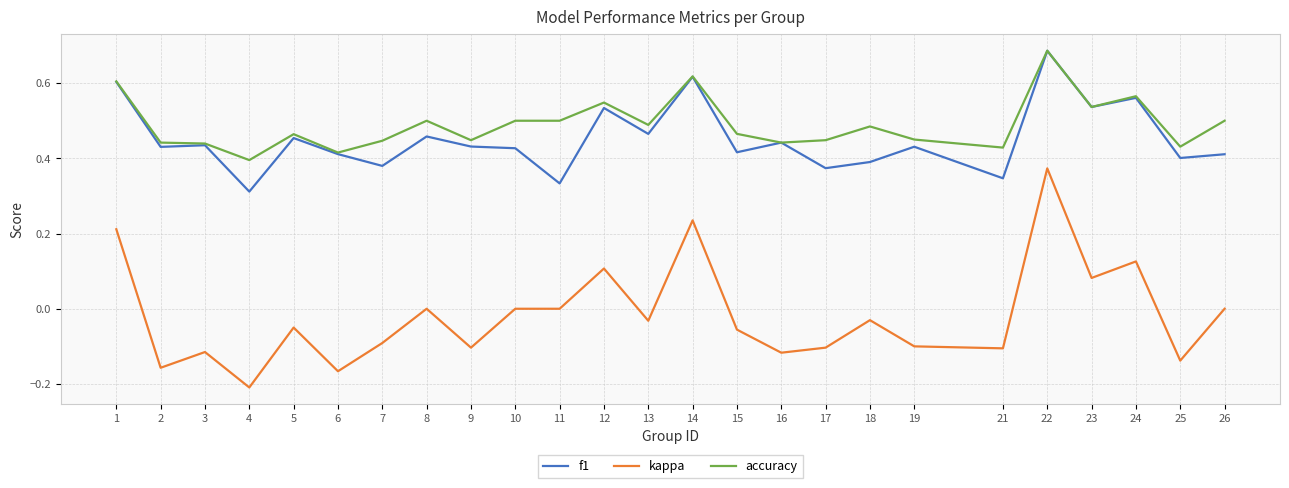

Between 10 and 11, which series saw the biggest shift?

f1